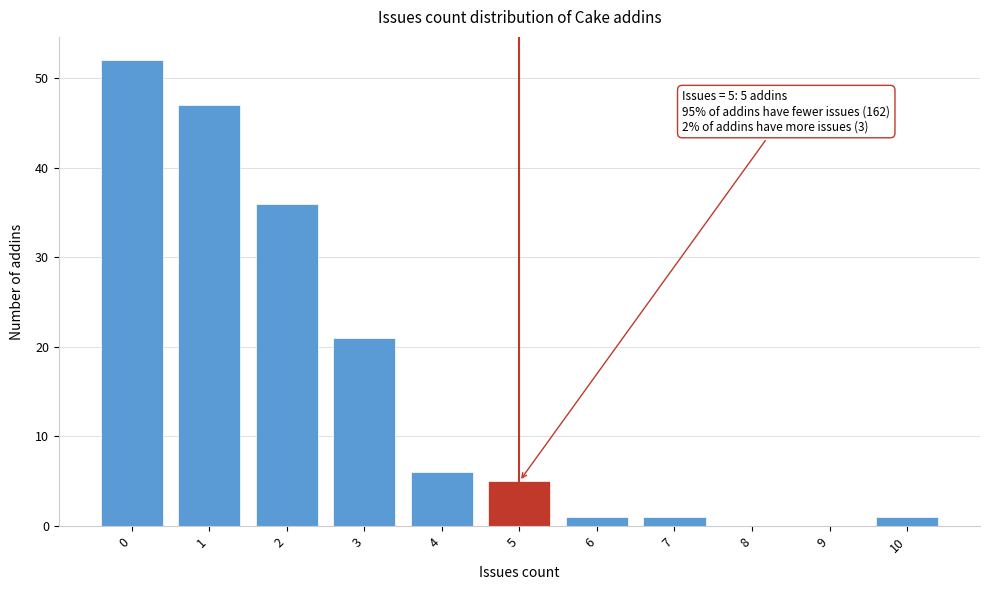

Reading left to right, list all the values displayed in this chart.

0=52	1=47	2=36	3=21	4=6	5=5	6=1	7=1	8=0	9=0	10=1